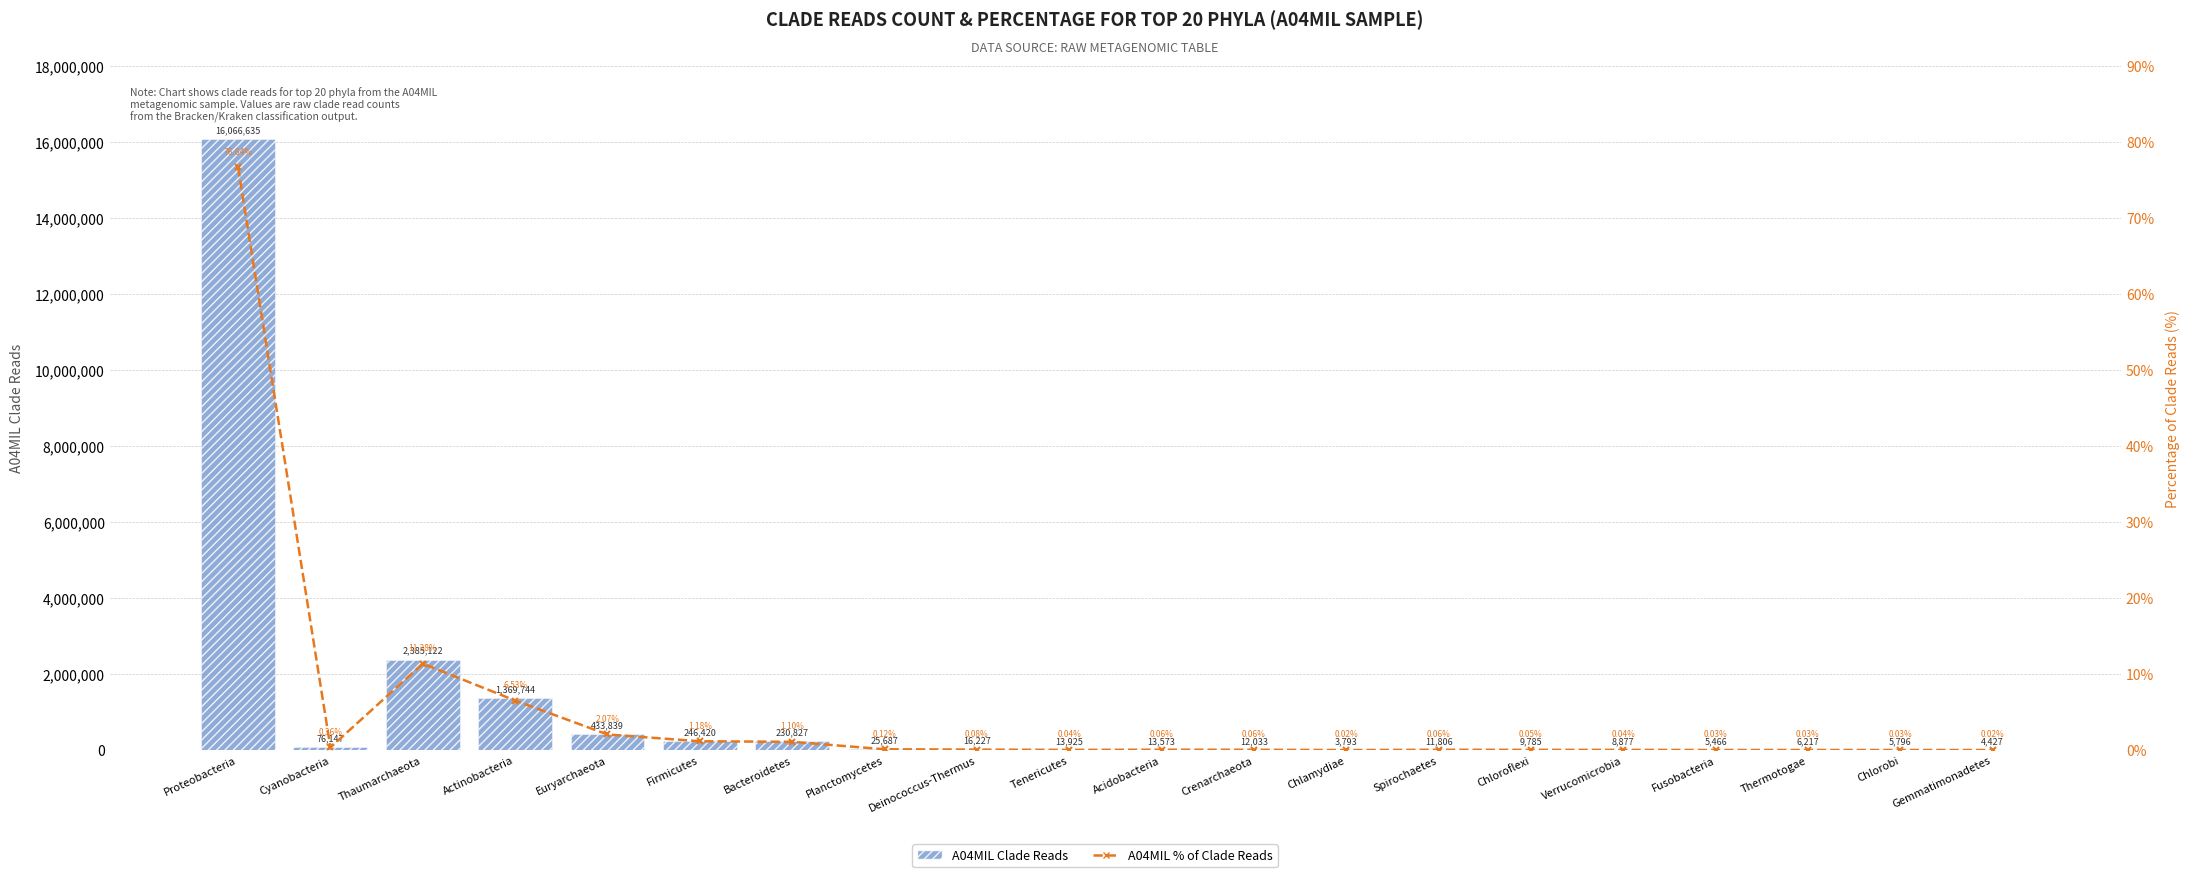

True or false: A04MIL Clade Reads has a value of 9785.0 at Chloroflexi.

True